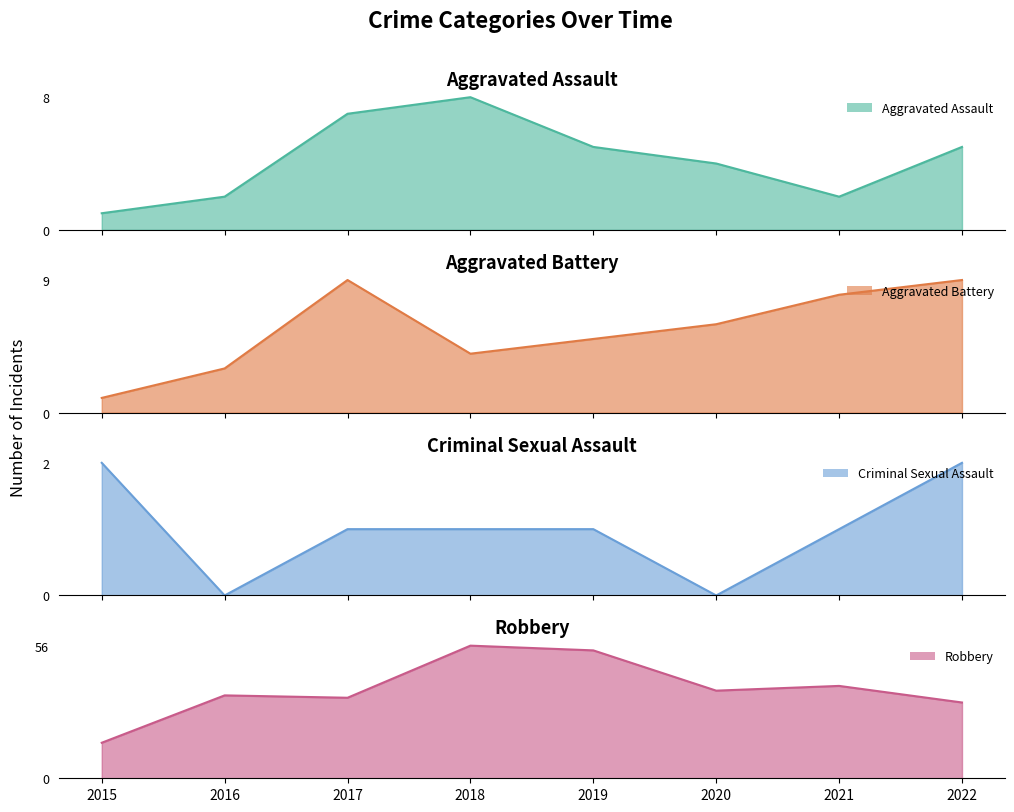

How many data points in Aggravated Assault are less than 5?

4